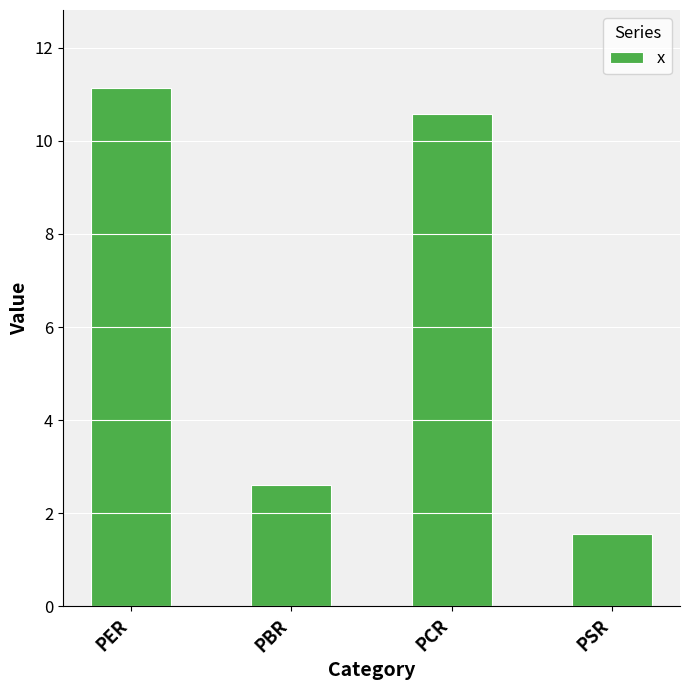

What is the average value?

6.5